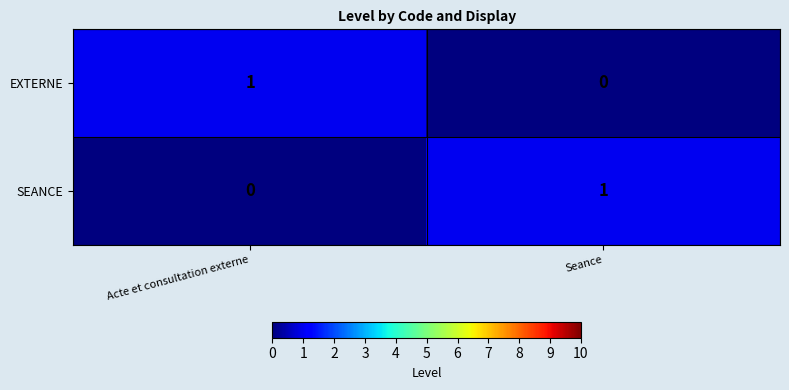

Rank the series at Acte et consultation externe from highest to lowest value.

EXTERNE, SEANCE